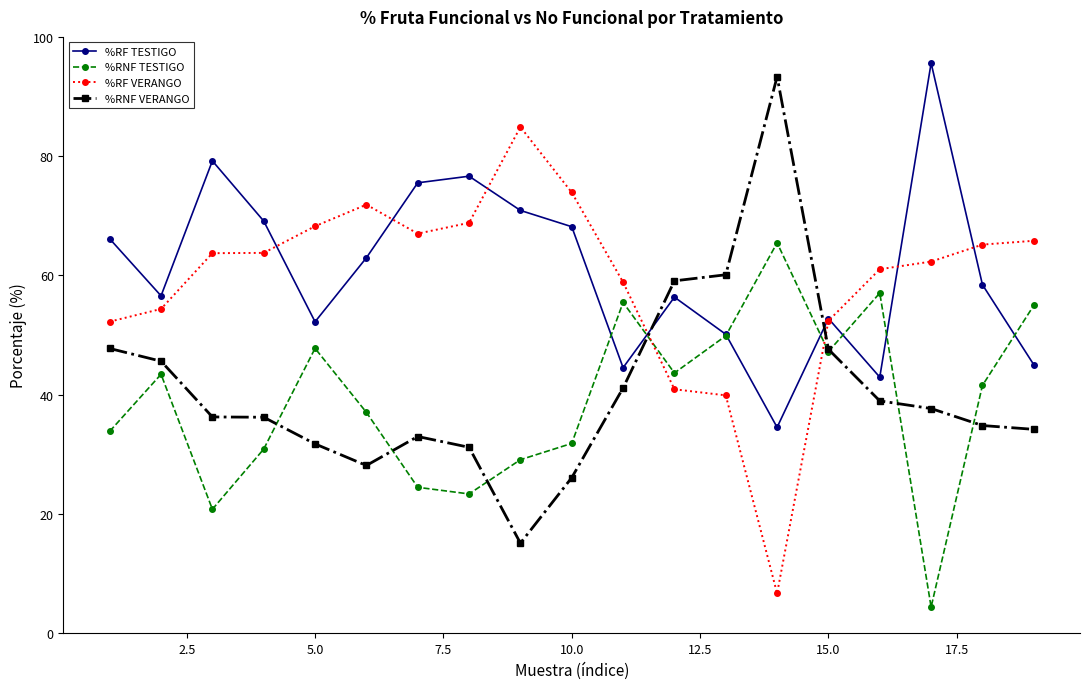

What is the difference between the second highest and second lowest values in the %RF TESTIGO series?

36.3